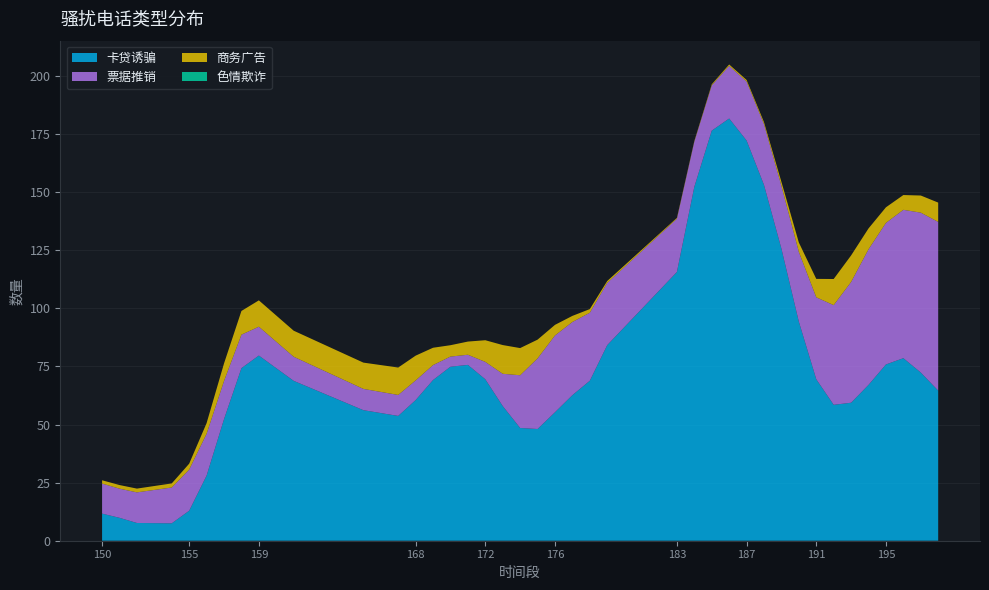

What is the total value across all series at 195?

143.5